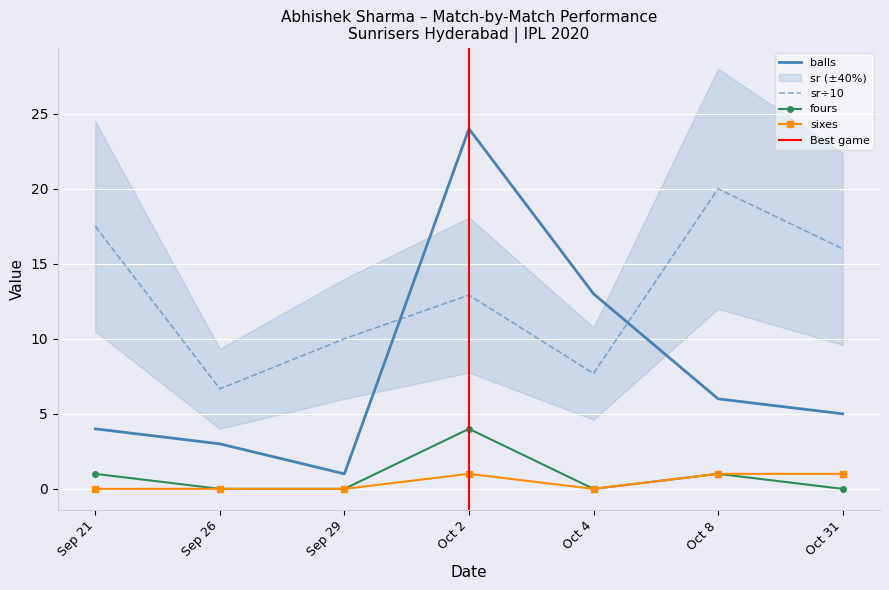

True or false: sr and fours cross at least once.

False